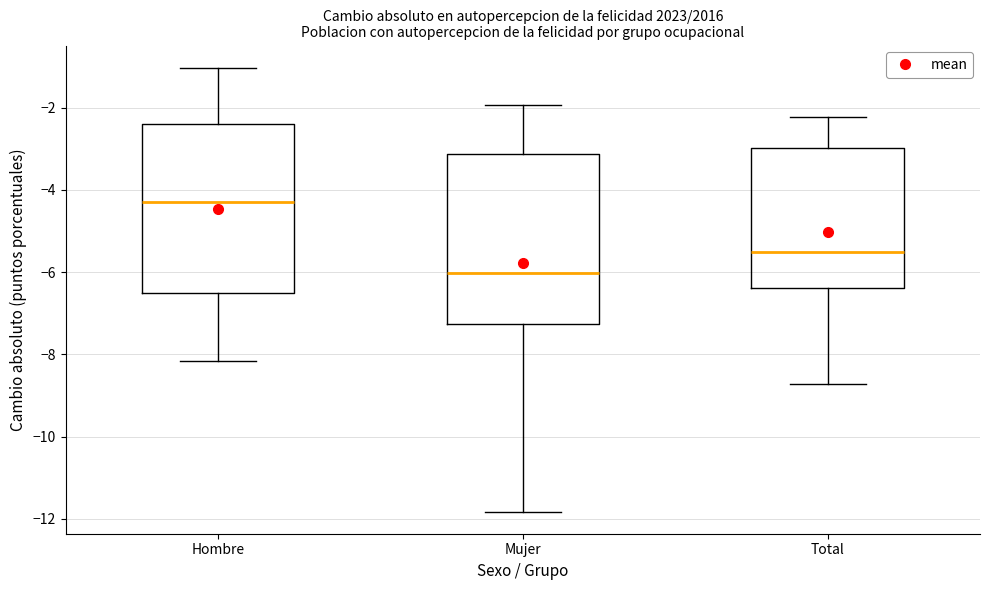

Reading left to right, read every box against the y-axis: the position of its median line, the range the box covers, and the ends of its whiskers. The values are not printed on the chart, so give them approximately, as read against the axis.

Hombre: median -4.4, box -6.6 to -2.4, whiskers -8.2 to -1.0
Mujer: median -6.0, box -7.2 to -3.2, whiskers -11.8 to -2.0
Total: median -5.6, box -6.4 to -3.0, whiskers -8.8 to -2.2